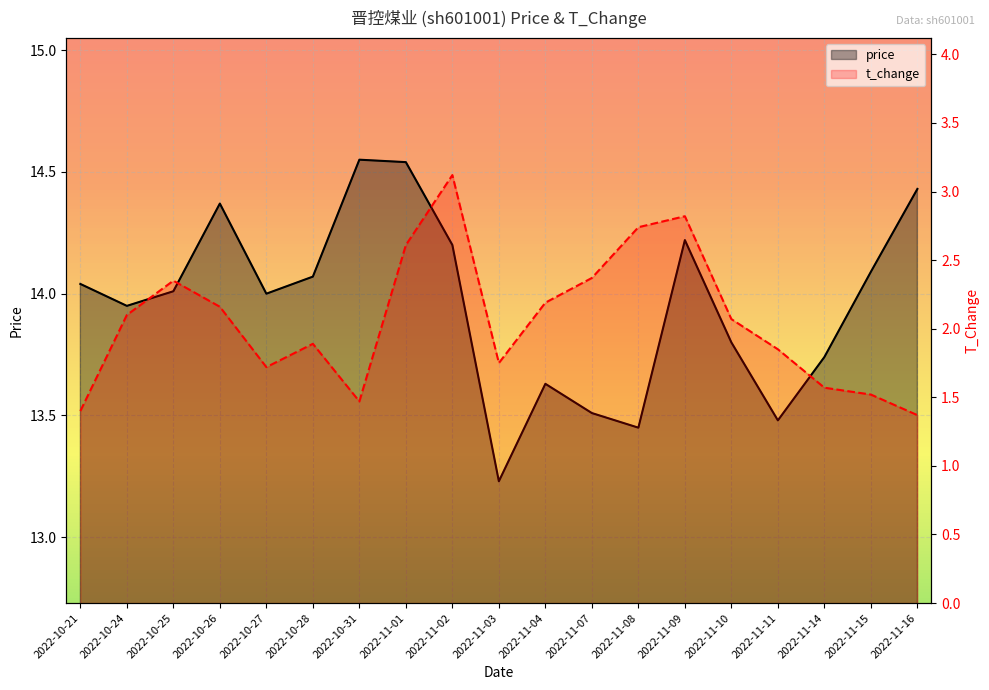

Where does the t_change series first go above 2?

2022-10-24